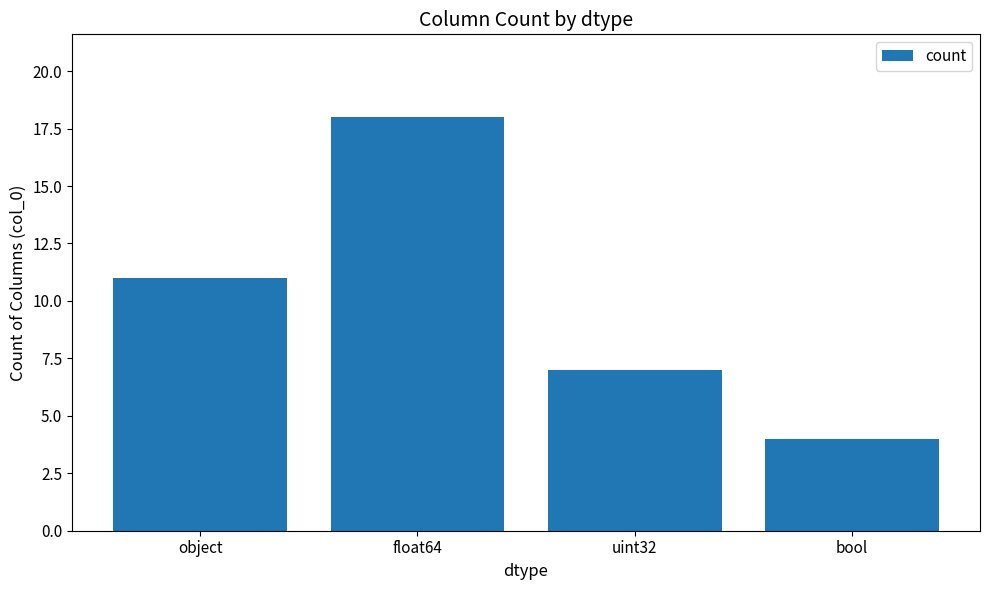

Reading left to right, list all the values displayed in this chart.

11	18	7	4